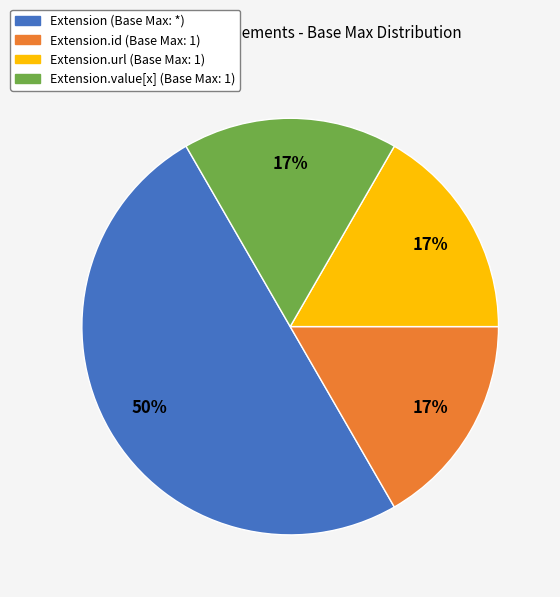

To the nearest percent, what is the difference between the largest and smallest slice percentages?

33%